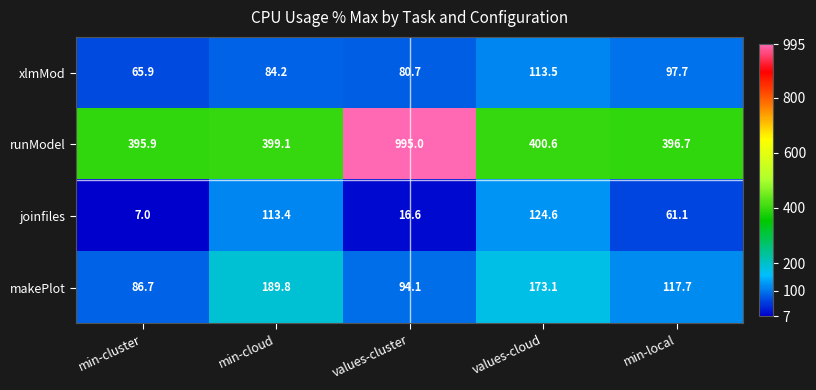

The makePlot series shows 228.1 at values-cloud. True or false?

False